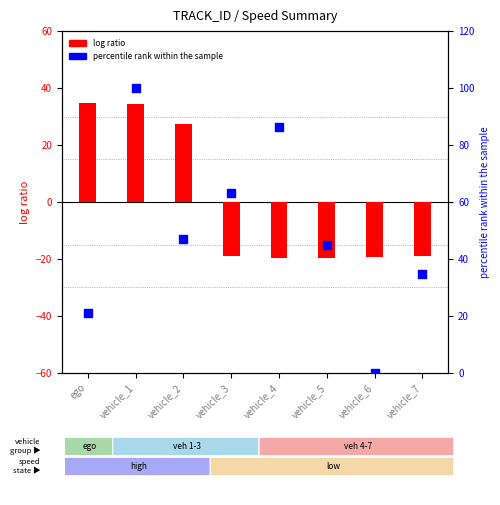

At how many categories does at least one series exceed 85?

2